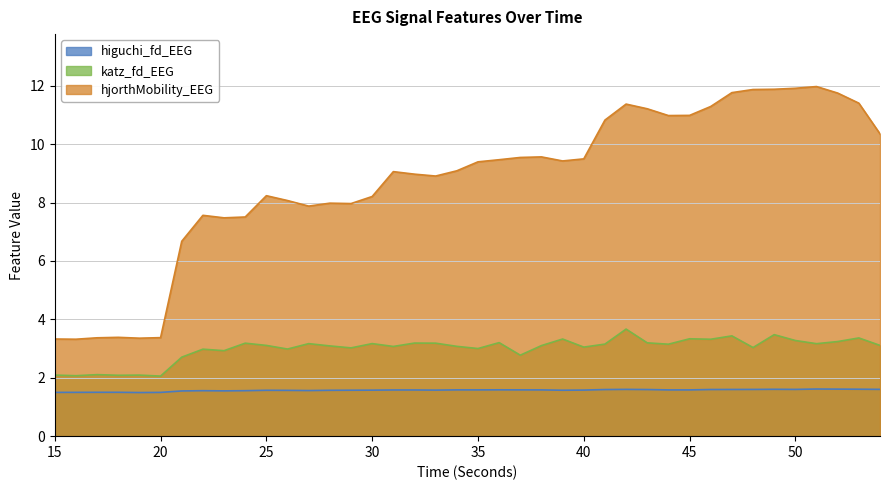

Which series has the largest total across all categories?

hjorthMobility_EEG